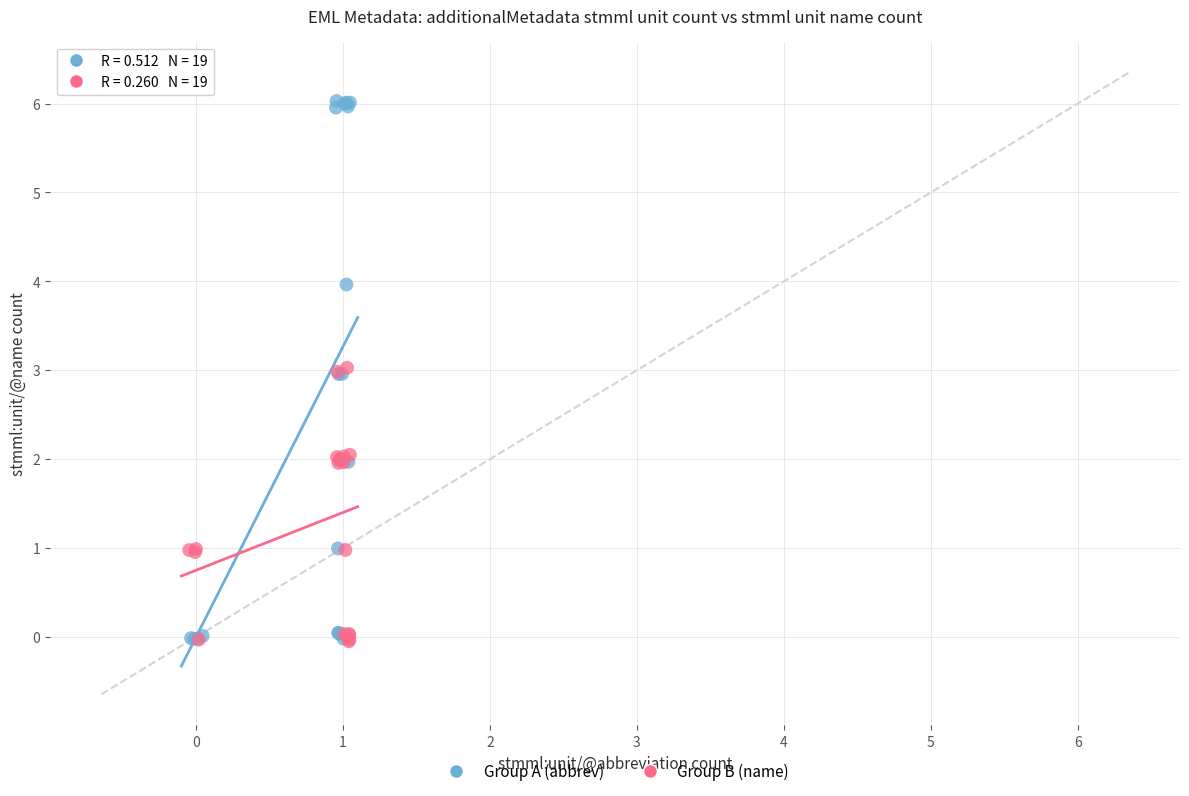

Which series contains the highest Y value?

Group A (abbrev)